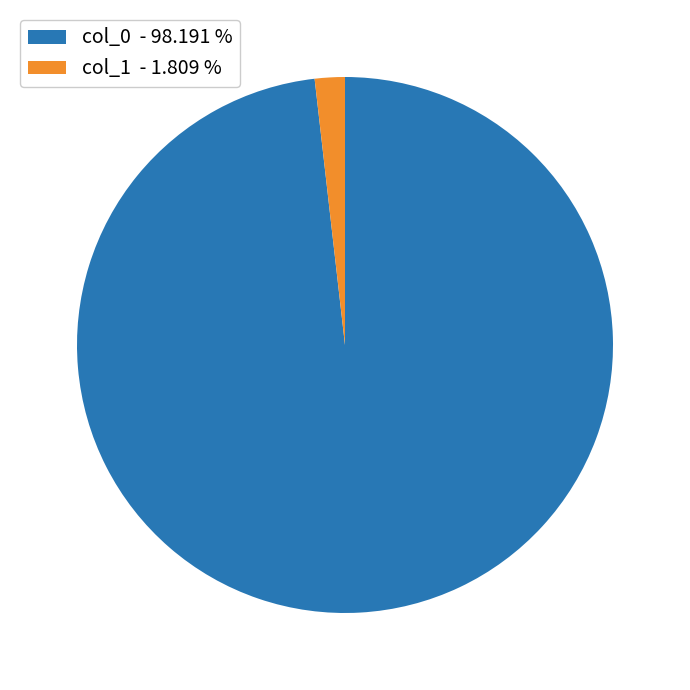

Combined, do col_1 - 1.809 % and col_0 - 98.191 % account for over 50%?

Yes